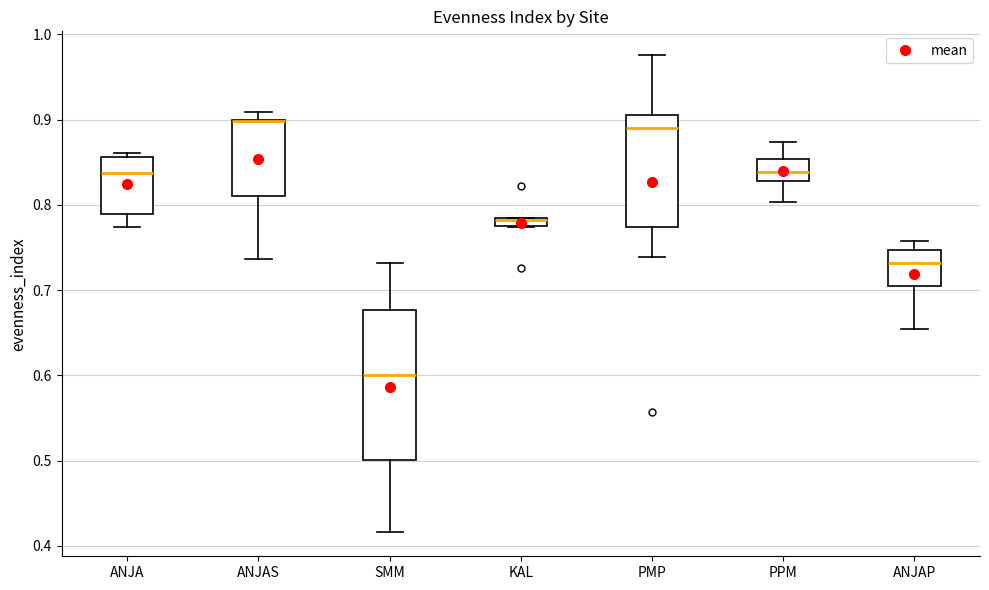

Where is the lower edge of the box for PPM on the y-axis? The values are not printed on the chart, so give them approximately, as read against the axis.

0.83